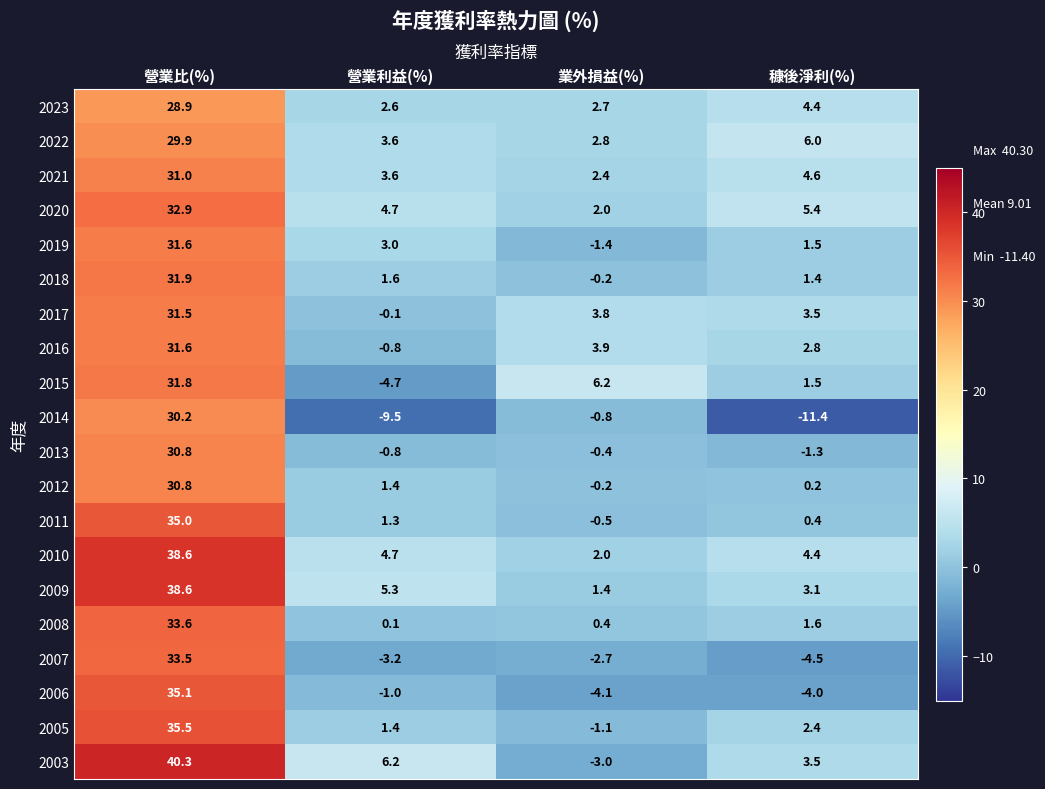

Which series has the largest total across all categories?

2010